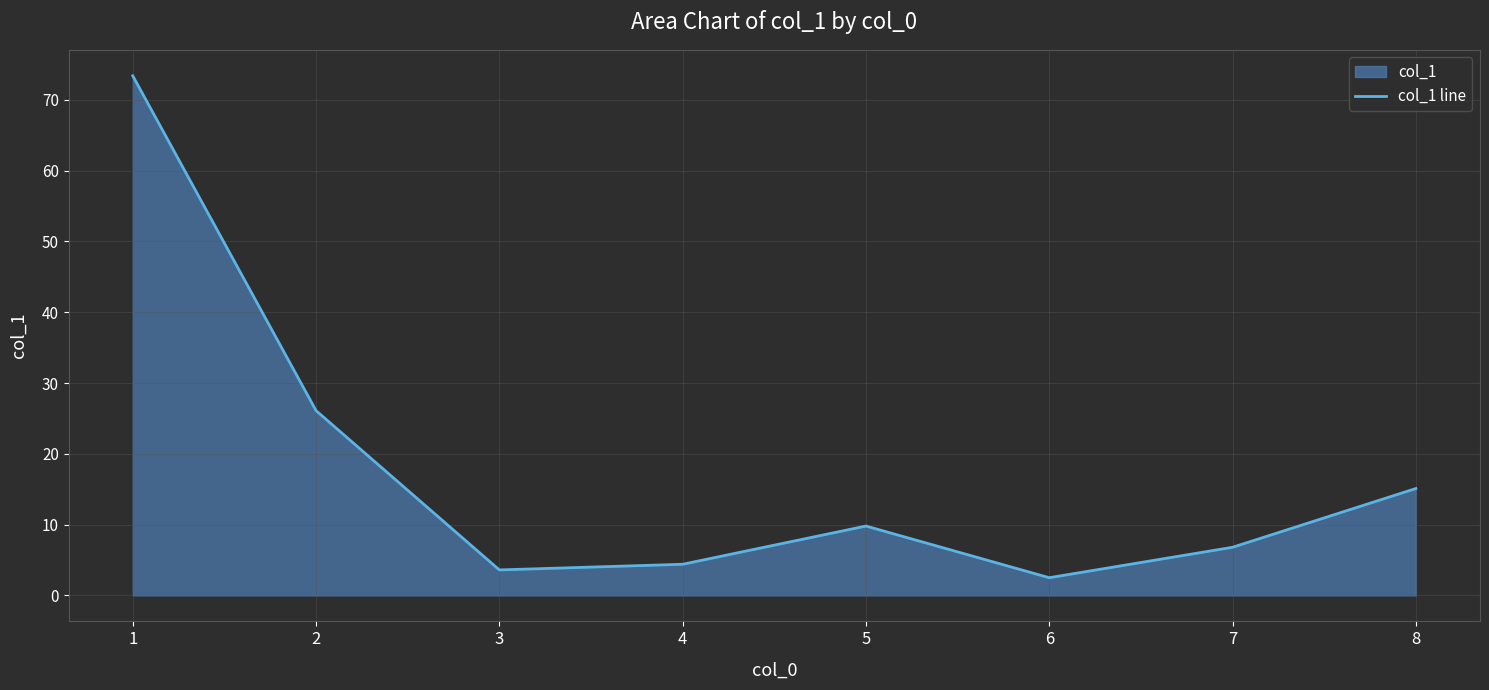

Reading right to left, extract all data points from this chart.

8=15.1	7=6.8	6=2.5	5=9.8	4=4.4	3=3.6	2=26.1	1=73.4